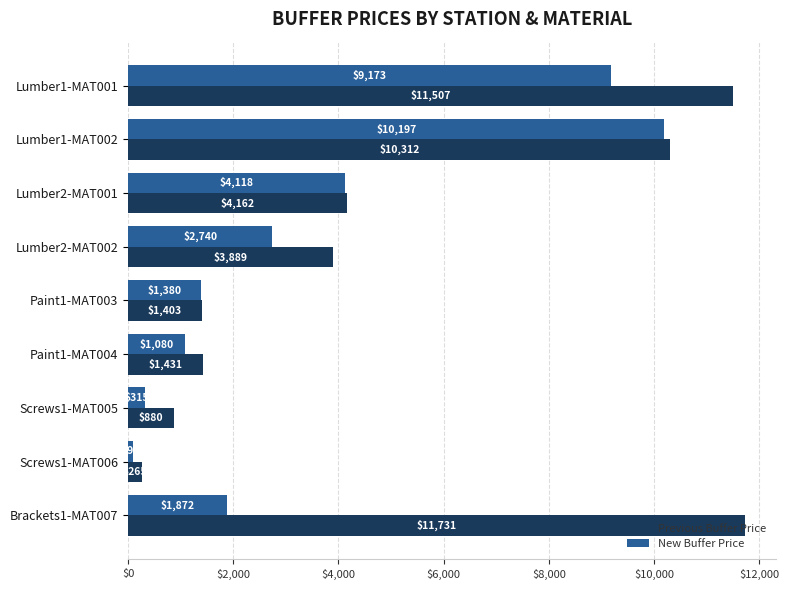

At which label does Previous Buffer Price reach its minimum?

Screws1-MAT006